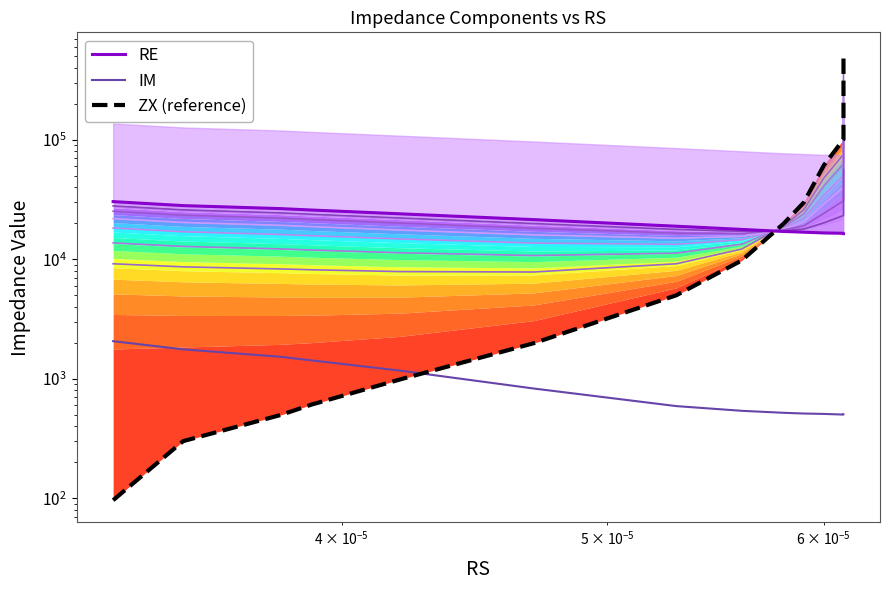

What is the value of the IM point at the 7th from the left?

592.0